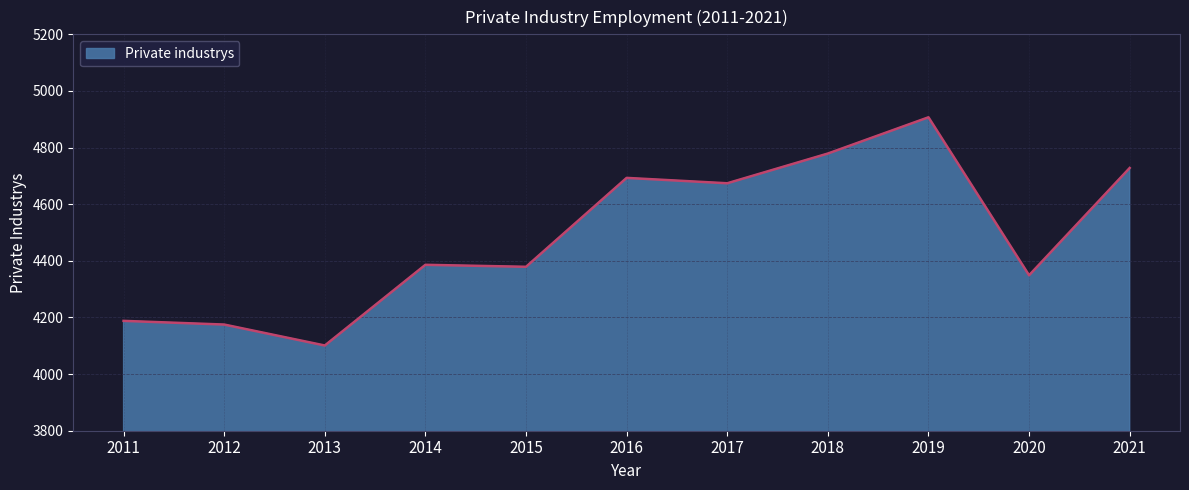

How many lines are shown in the chart?

1